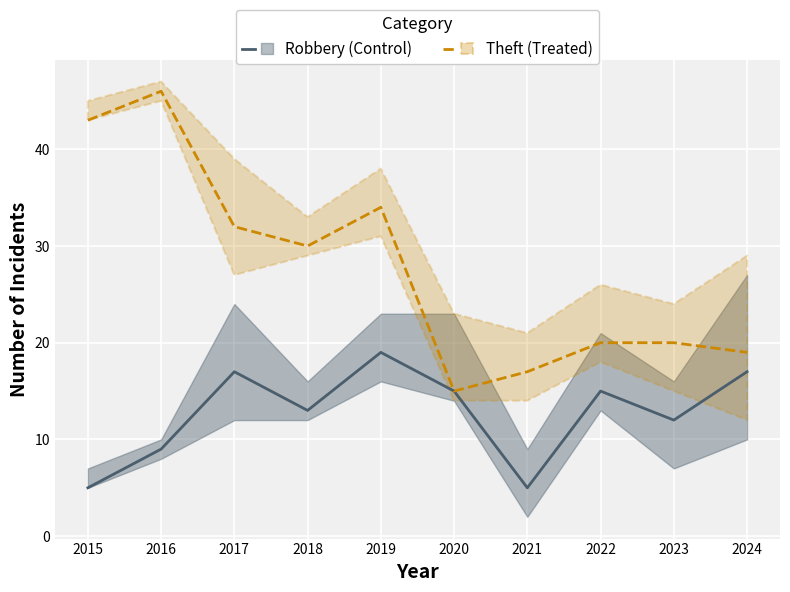

Which series changed the most between 2016 and 2021?

Theft (Treated)